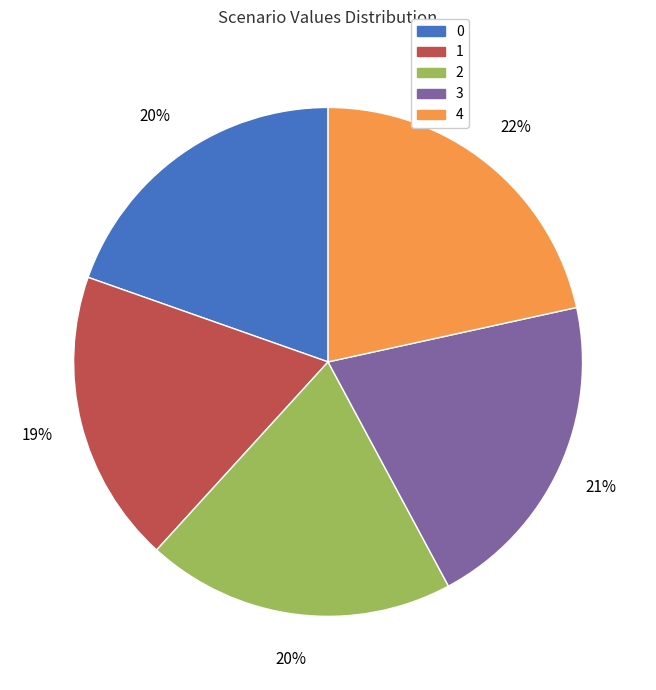

Approximately how many times larger is the value at 2 compared to 4?

0.9